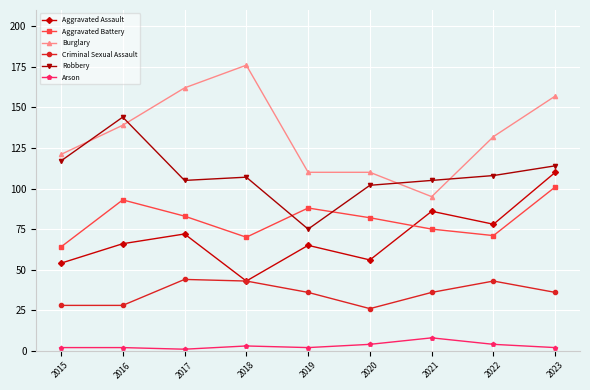

At 2017, list the series in order from smallest to largest.

Arson, Criminal Sexual Assault, Aggravated Assault, Aggravated Battery, Robbery, Burglary